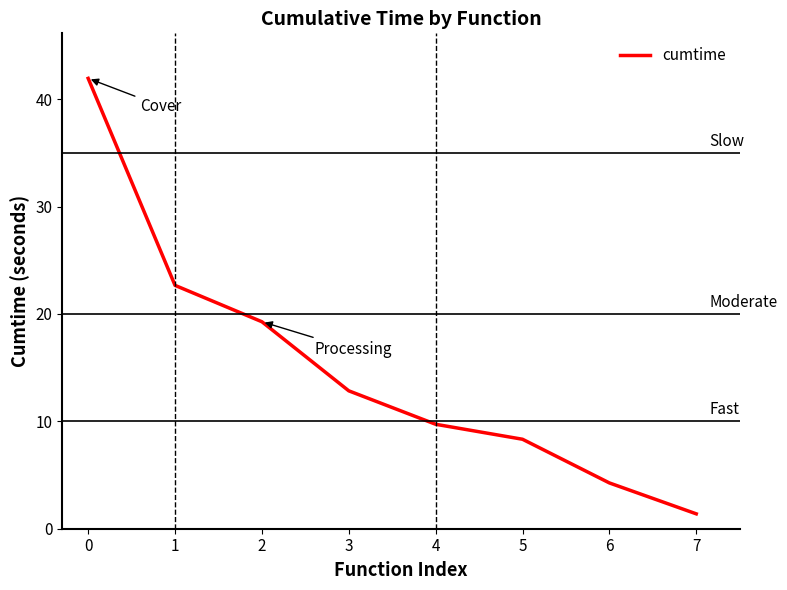

List the labels in order of value, smallest first.

7, 6, 5, 4, 3, 2, 1, 0